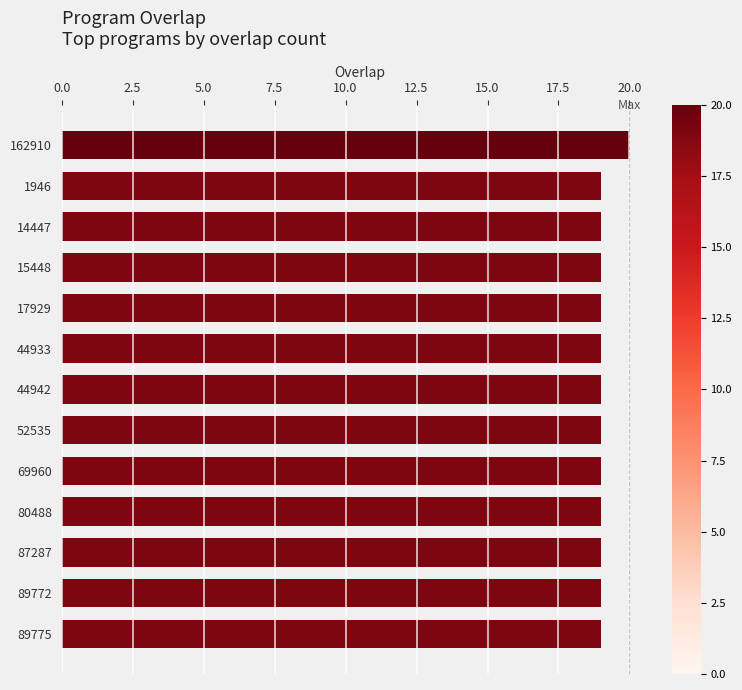

What value does the data have at 87287?

19